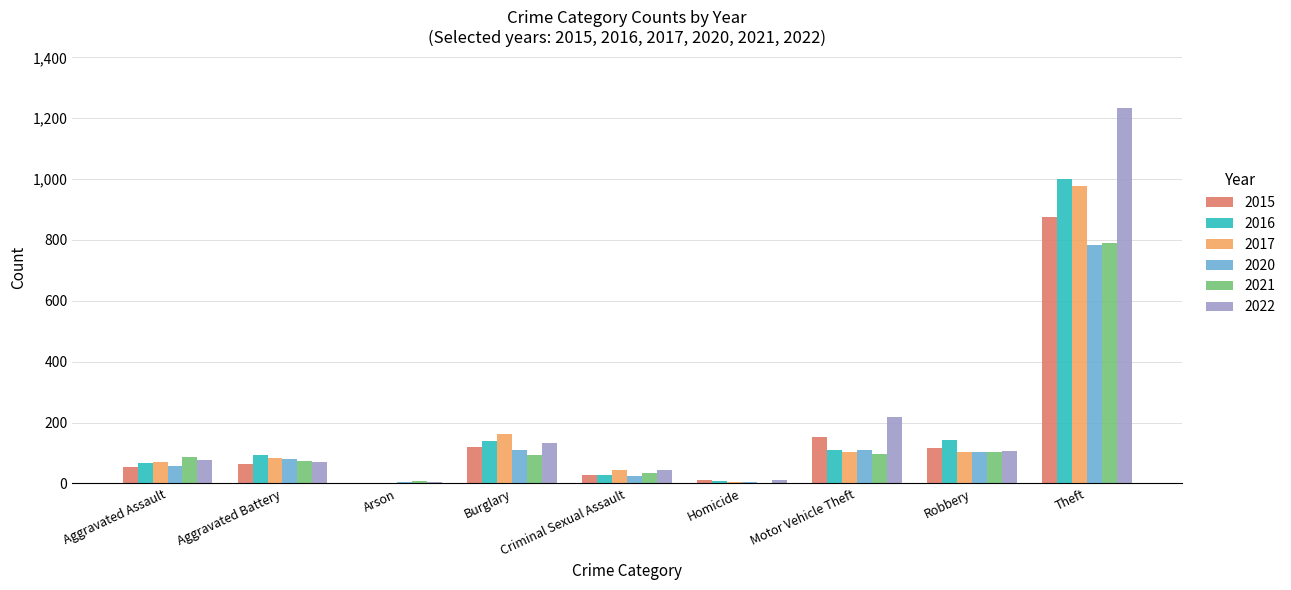

What is the average value of the 2017 series?

173